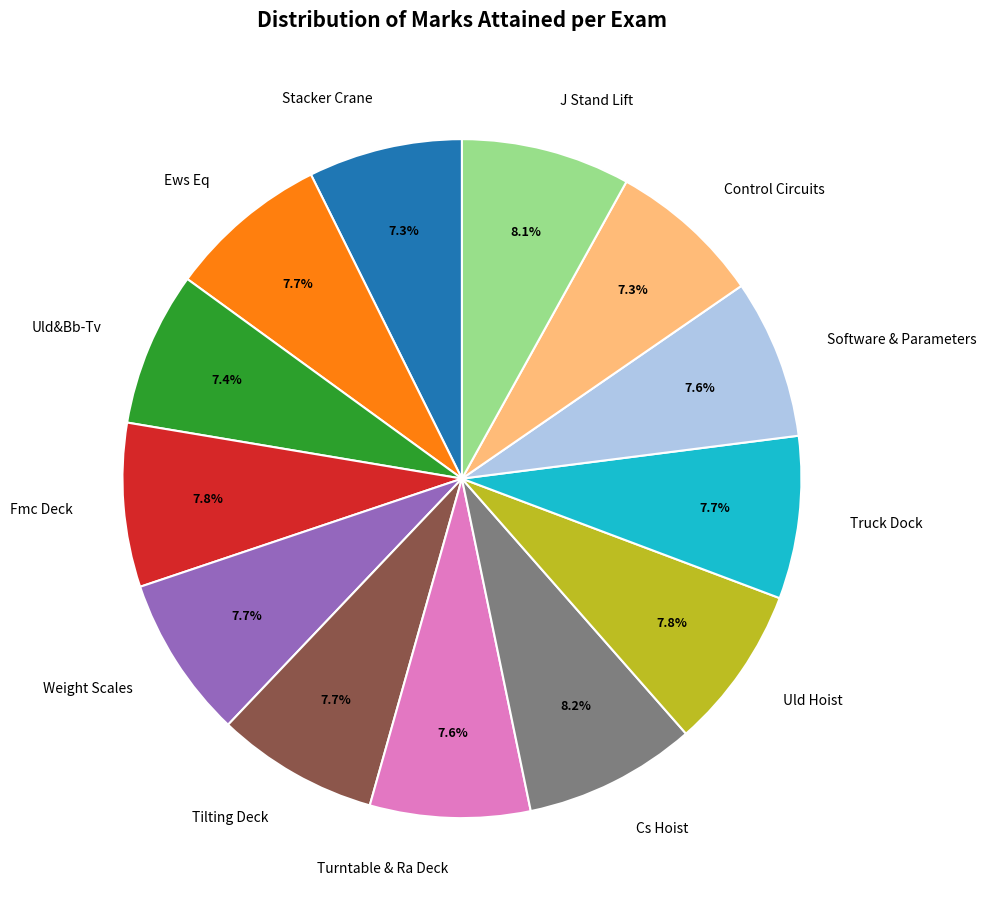

To the nearest percent, what is the combined percentage of Weight Scales and Control Circuits?

15%